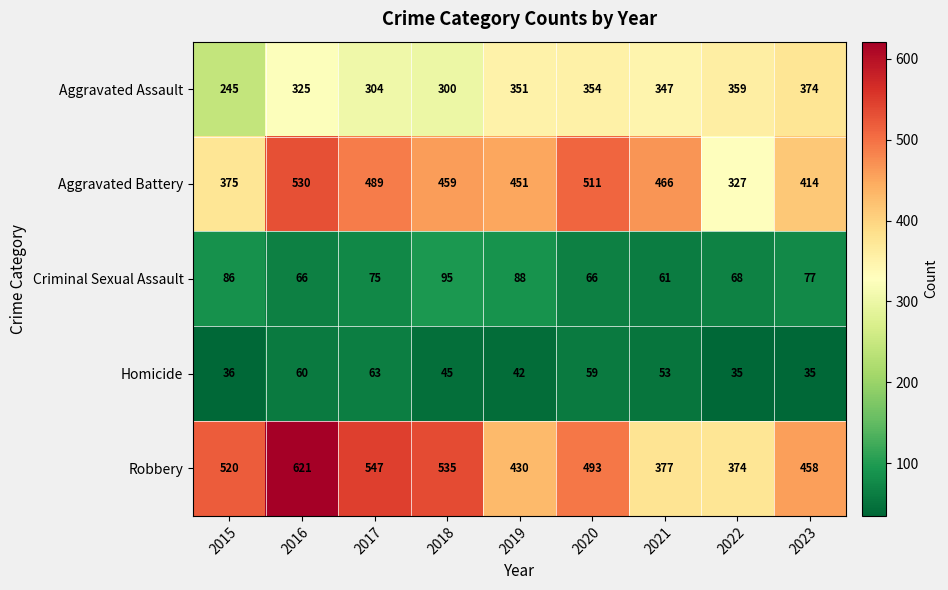

Which series has the widest spread of values?

Robbery